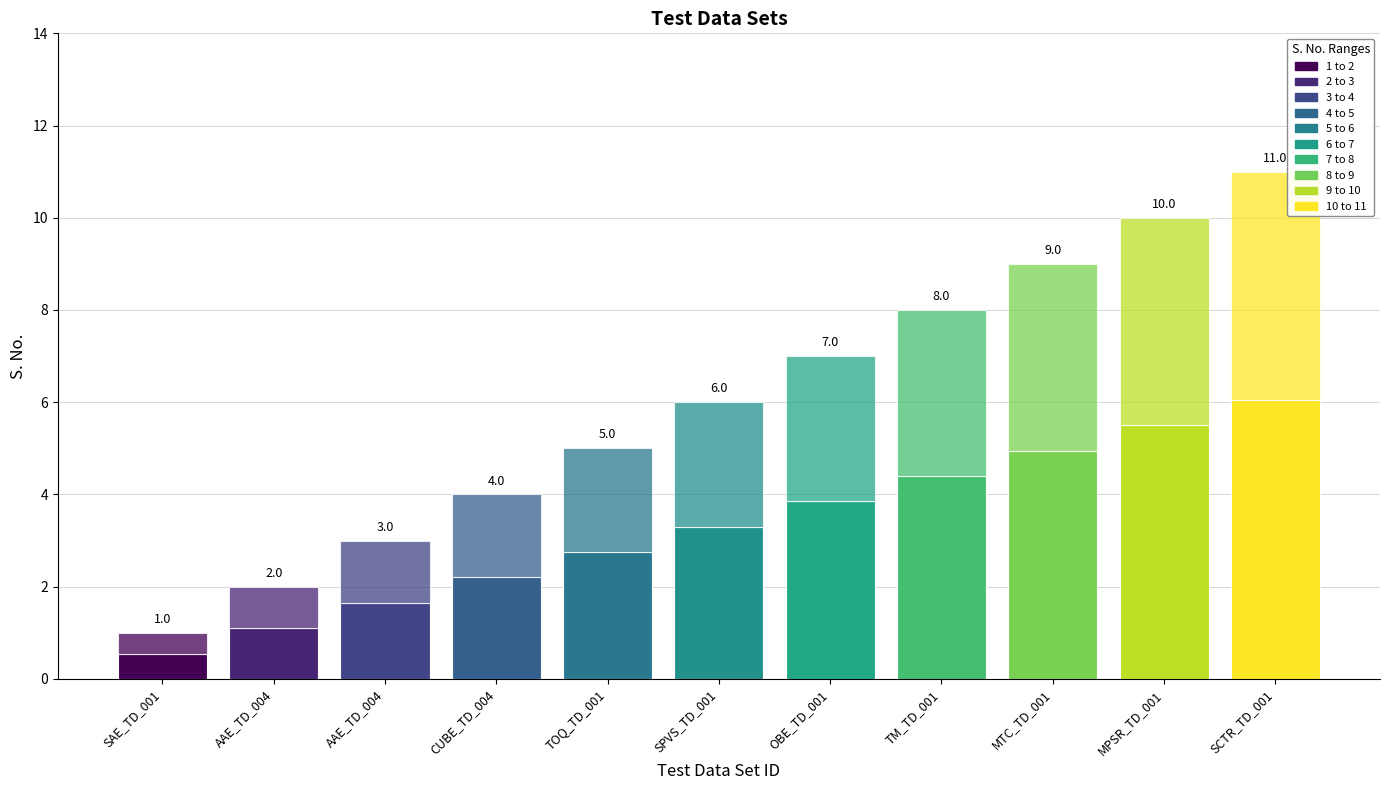

Which label corresponds to the largest value in the chart?

SCTR_TD_001